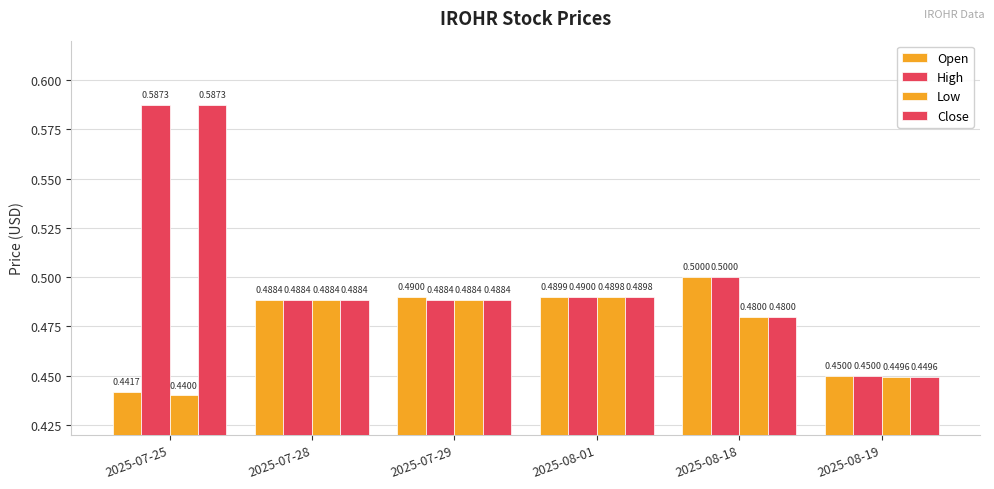

Reading left to right, list all the values displayed in this chart.

Open: 0.4	0.5	0.5	0.5	0.5	0.5
High: 0.6	0.5	0.5	0.5	0.5	0.5
Low: 0.4	0.5	0.5	0.5	0.5	0.4
Close: 0.6	0.5	0.5	0.5	0.5	0.4